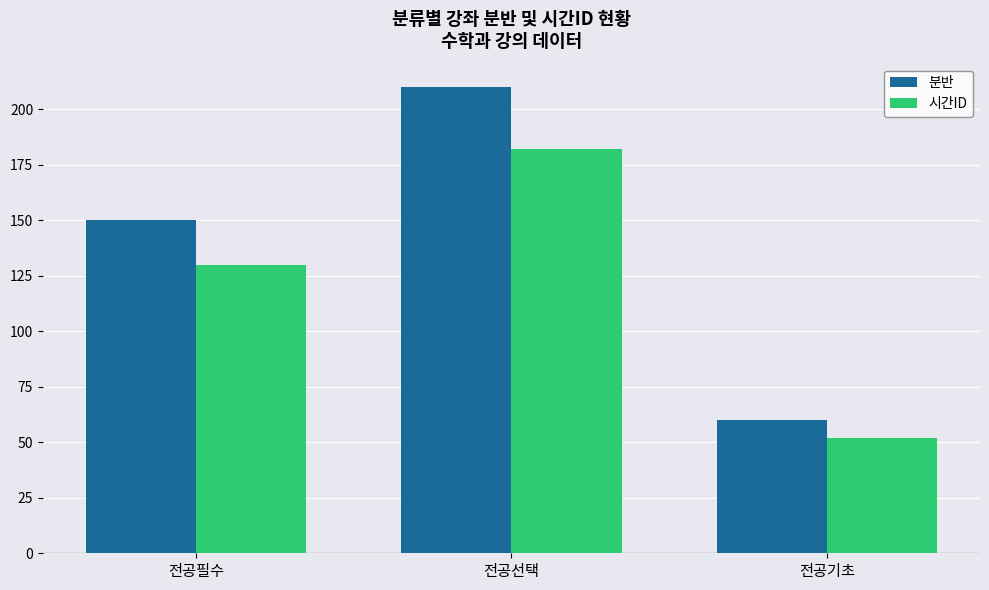

What is the greatest value displayed?

210